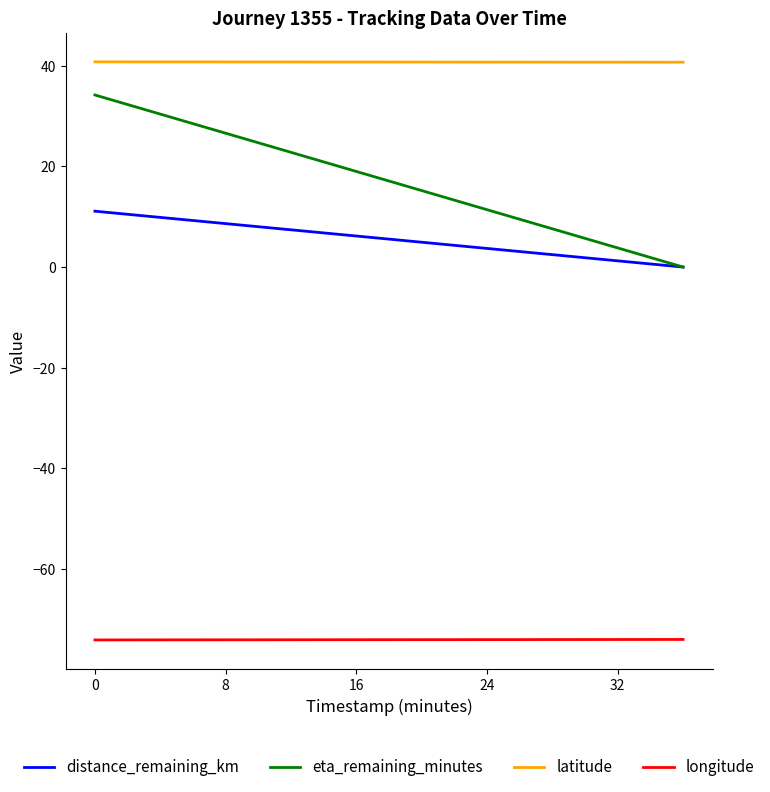

Which series has the largest total across all categories?

latitude